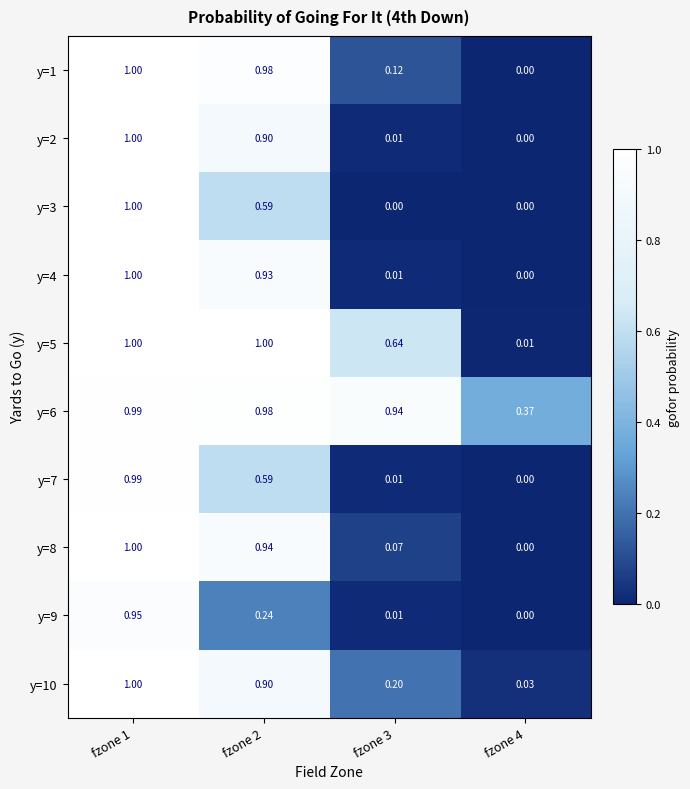

Is the value of y=8 at fzone 3 greater than the value of y=9 at fzone 2?

No